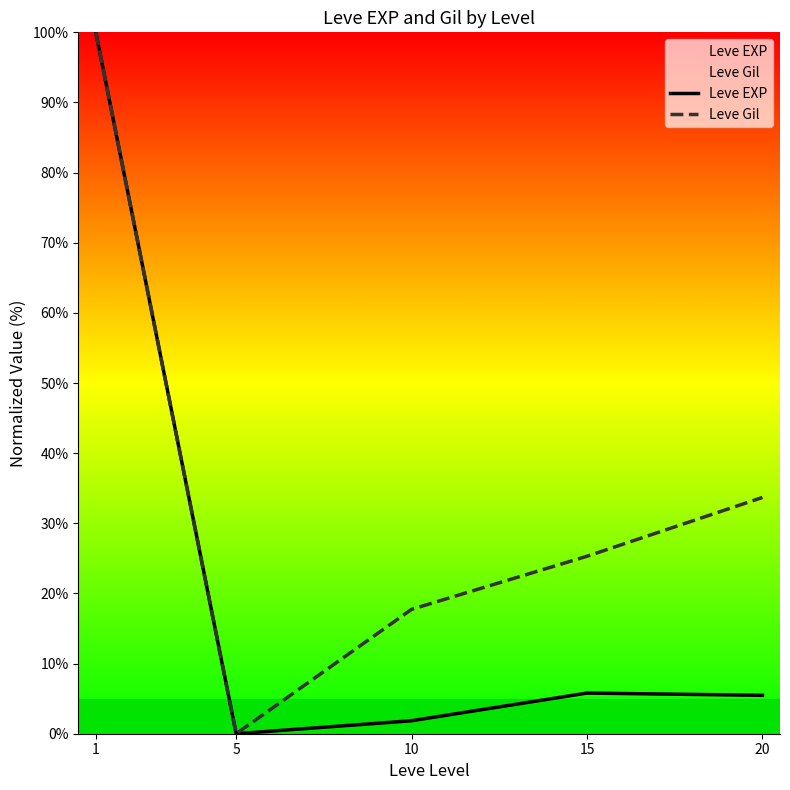

Rank the series by their average value, from highest to lowest.

Leve Gil, Leve EXP